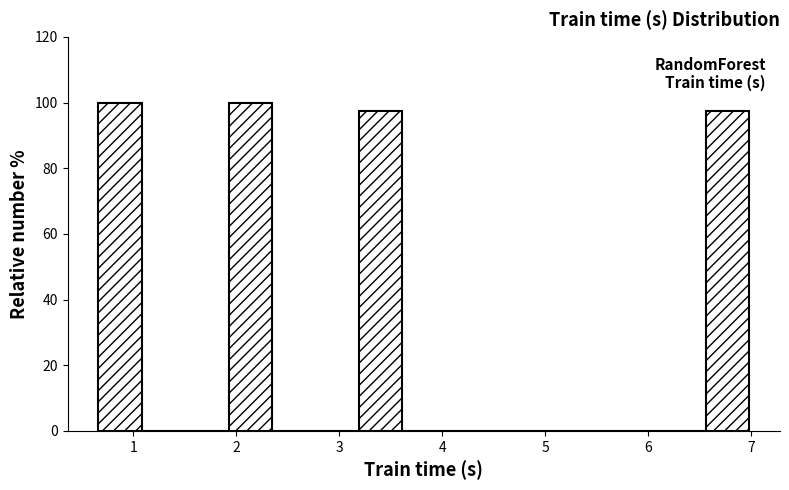

How tall is the bar that spans 3.2 to 3.6 on the x-axis? Neither the bar edges nor the heights are printed on the chart, so give them approximately, as read against the axes.

98